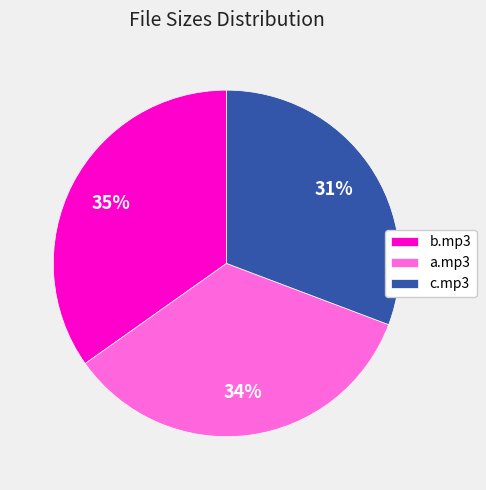

How many segments does this pie chart have?

3